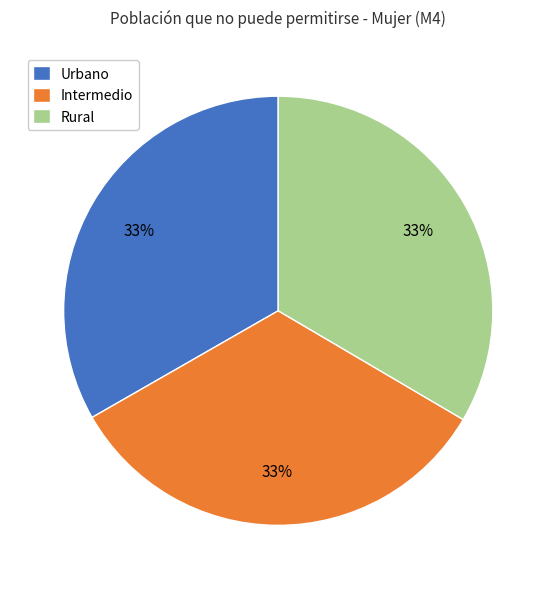

Is there any slice that represents more than half of the pie?

No